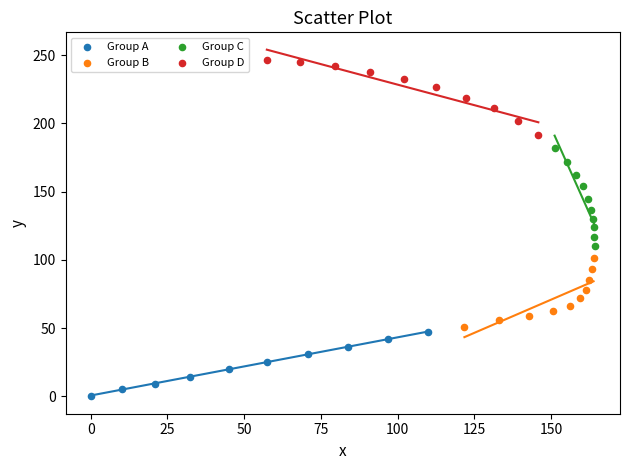

Which series has the widest spread of Y values?

Group C